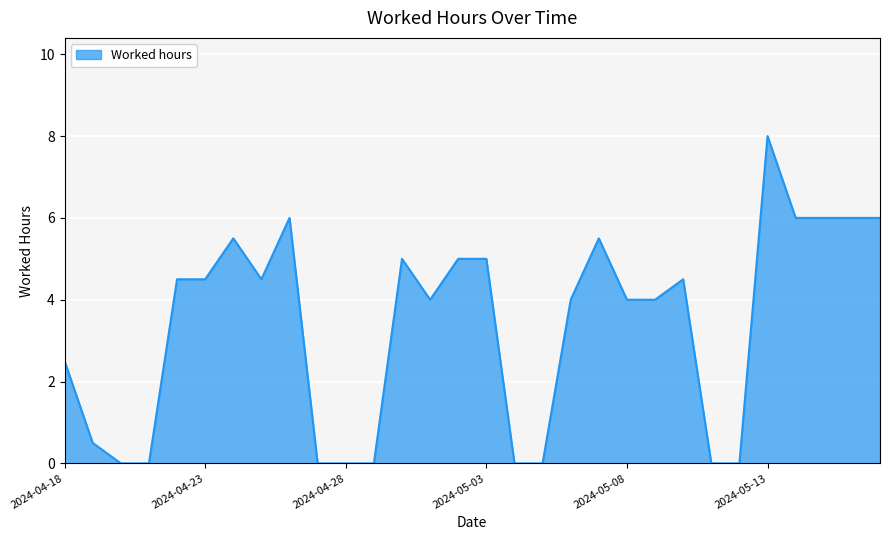

What is the greatest value displayed?

8.0